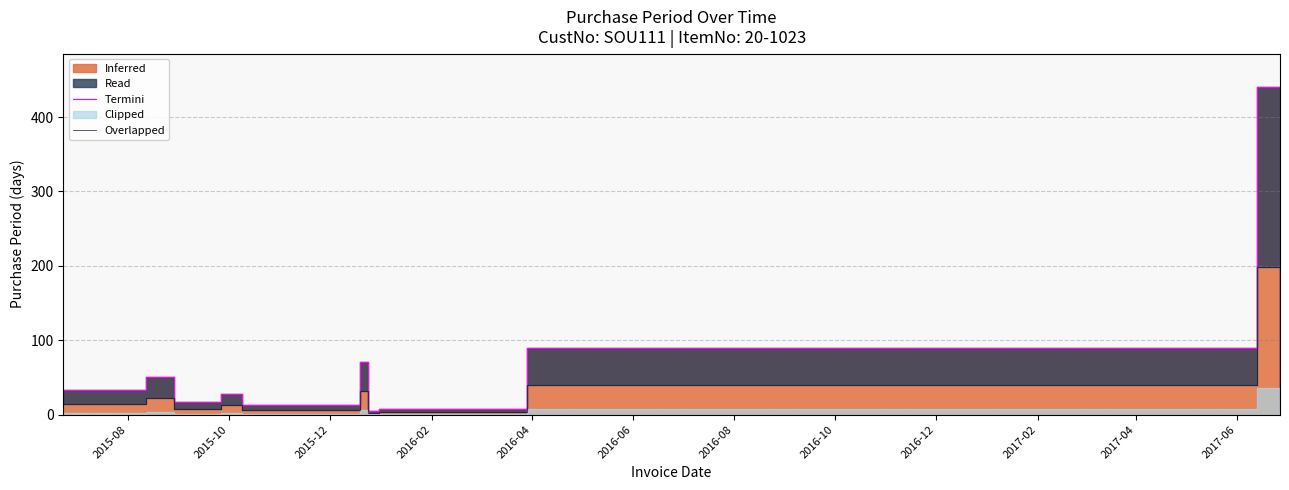

At which category does Overlapped reach its first local valley?

2015-12